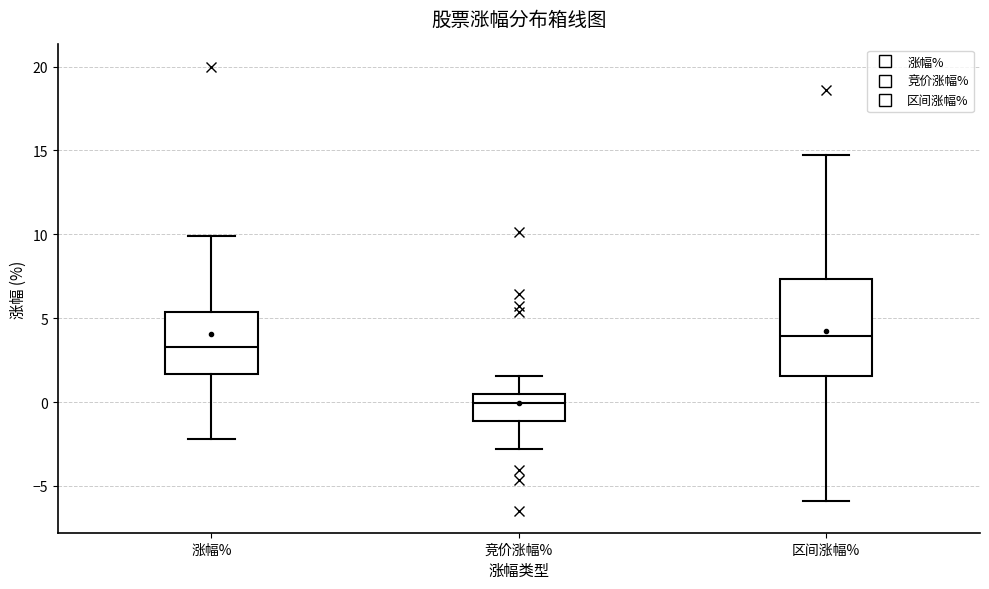

Where is the upper edge of the box for 涨幅% on the y-axis? The values are not printed on the chart, so give them approximately, as read against the axis.

5.5